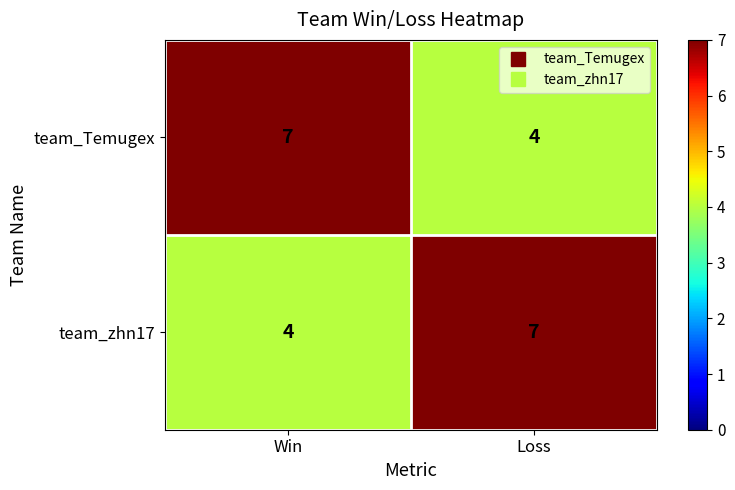

What is the sum of the team_Temugex values at Win and Loss?

11